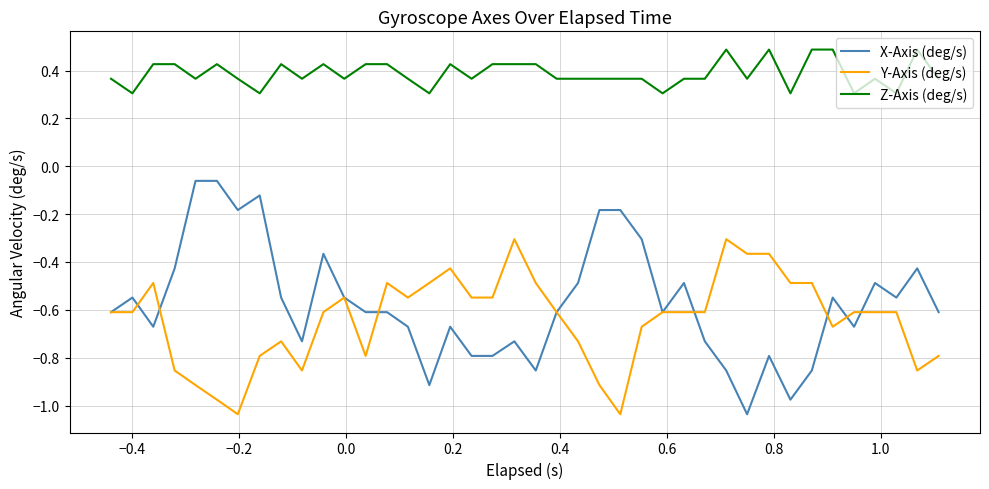

How many lines are shown in the chart?

3